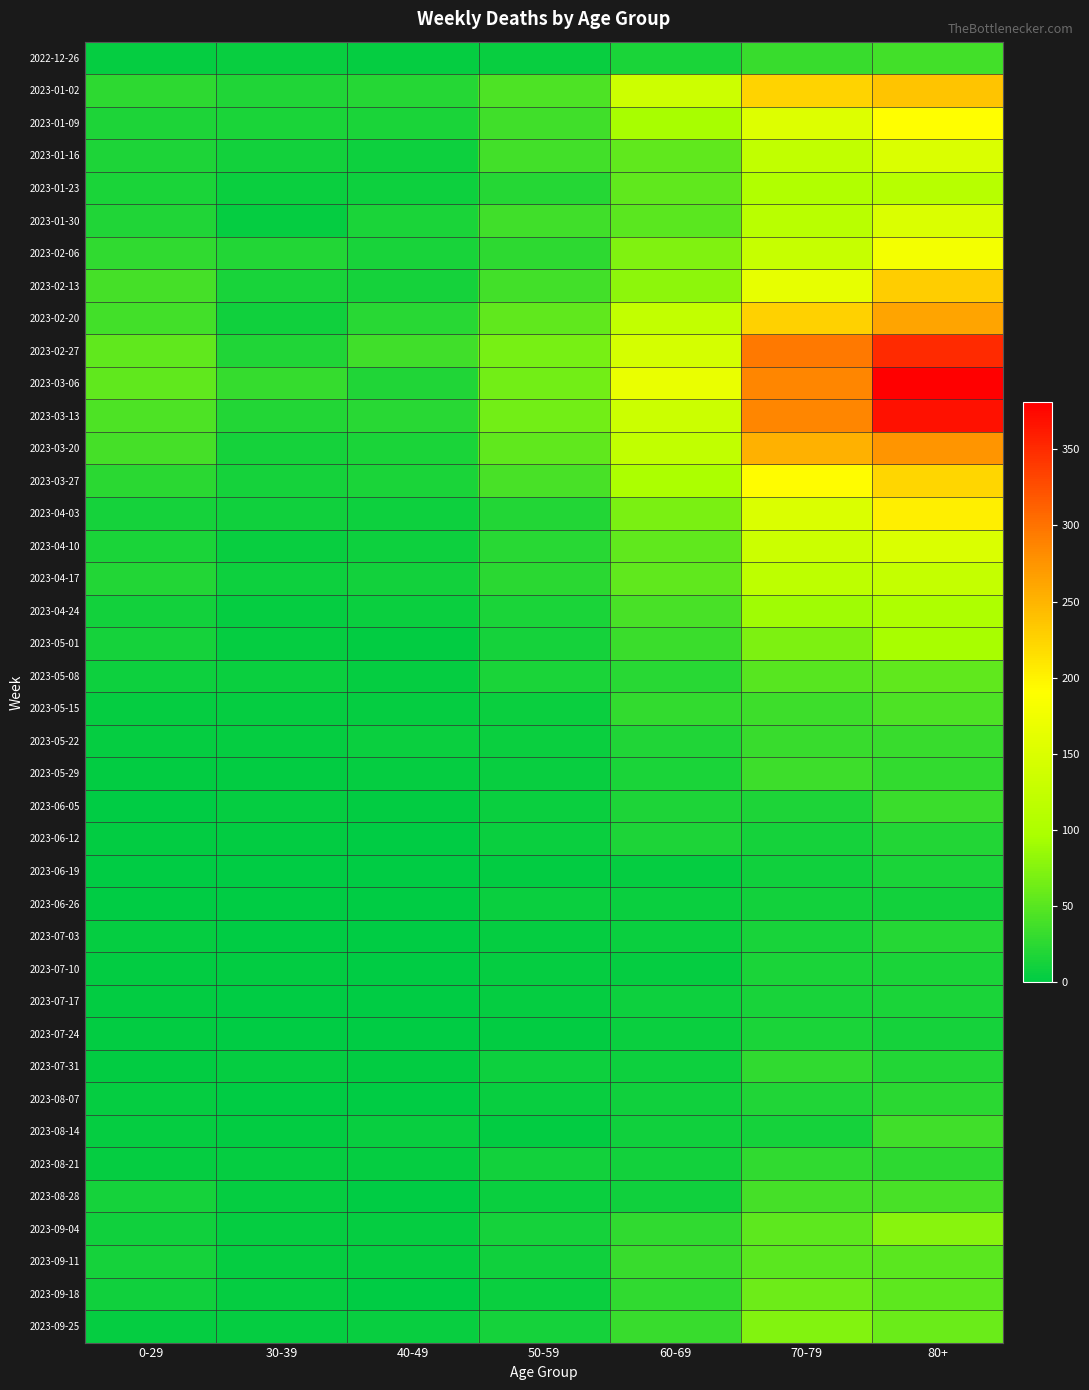

Between 60-69 and 70-79, which is larger?

70-79